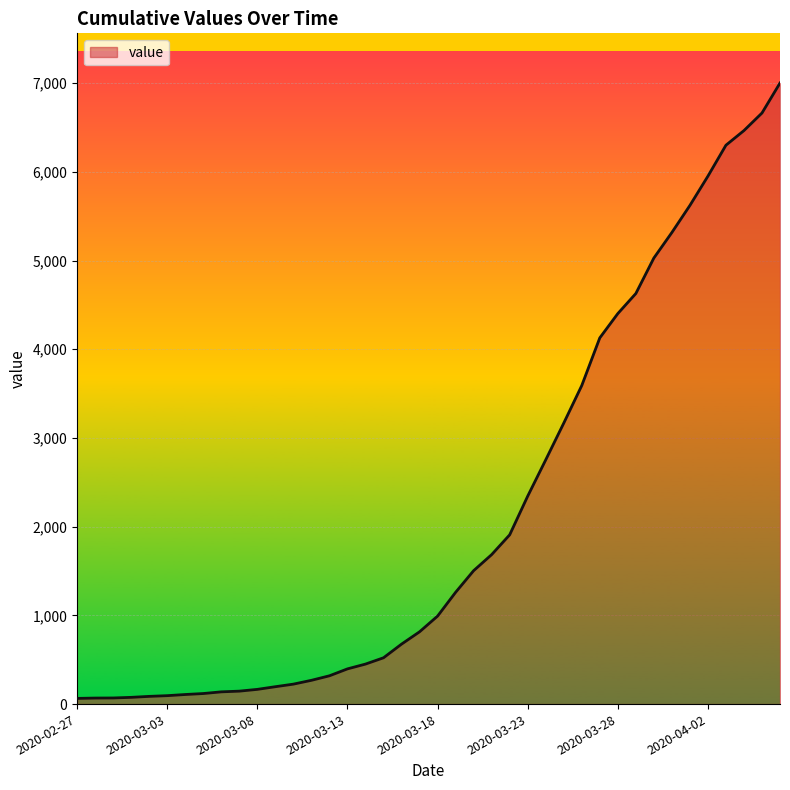

What is the difference between the maximum and minimum values?

6937